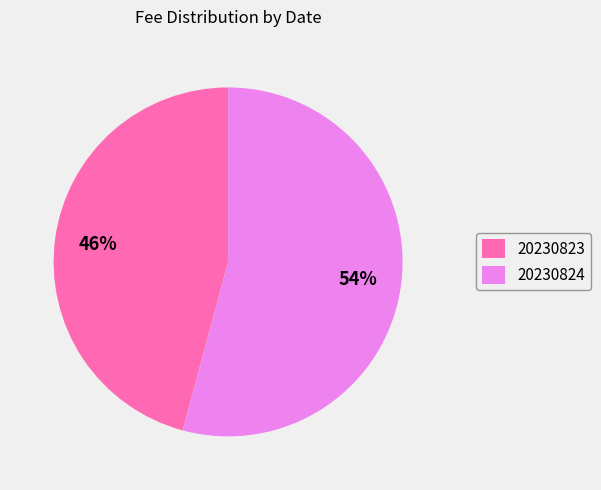

To the nearest percent, what is the difference between the 20230824 and 20230823 slice percentages?

8%